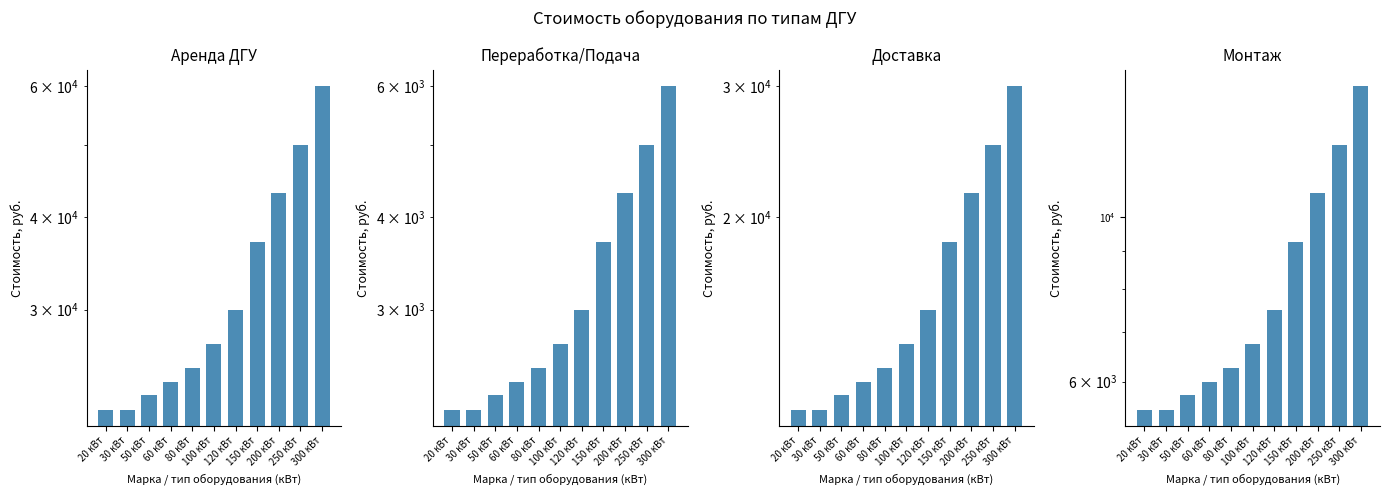

Which category has the lowest value across all series?

20 кВт